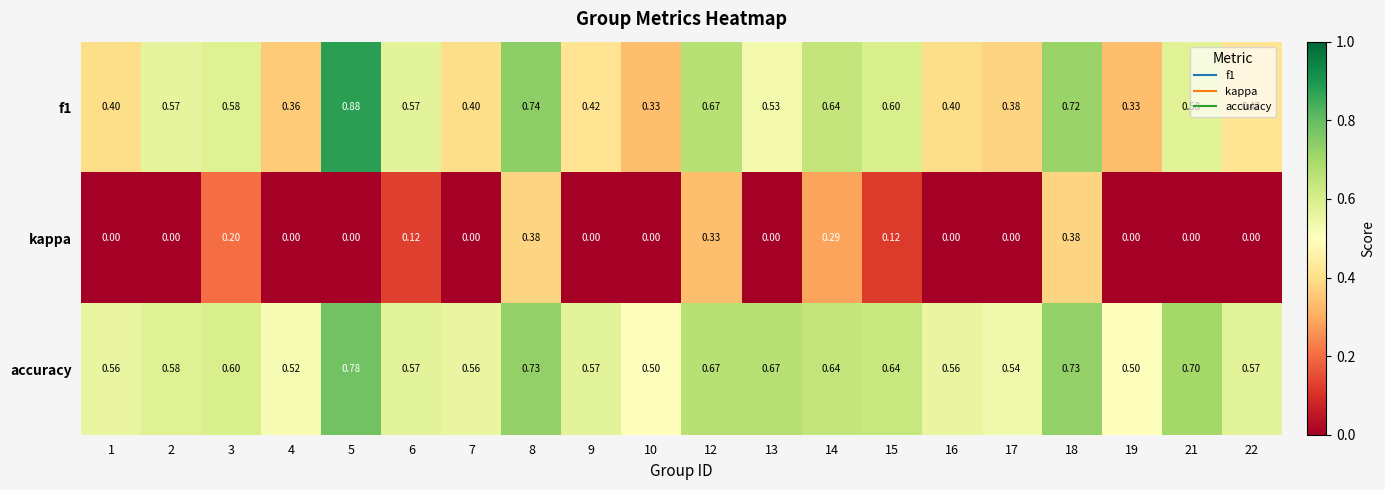

Which series has the largest total across all categories?

accuracy